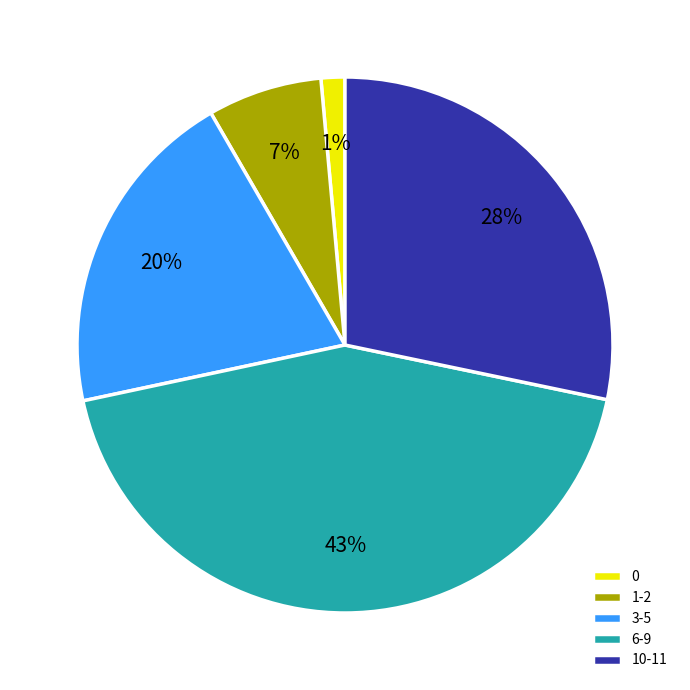

Combined, do 1-2 and 0 account for over 50%?

No